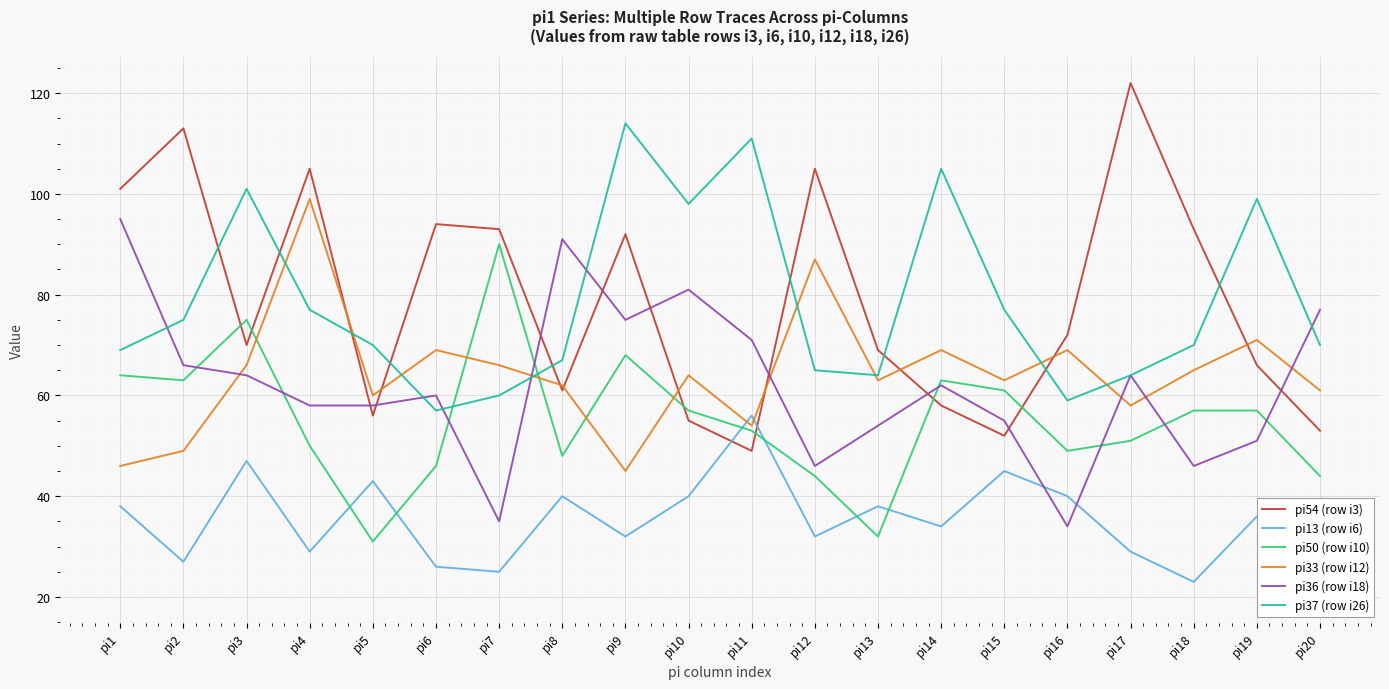

The pi50 (row i10) series shows 46 at pi6. True or false?

True